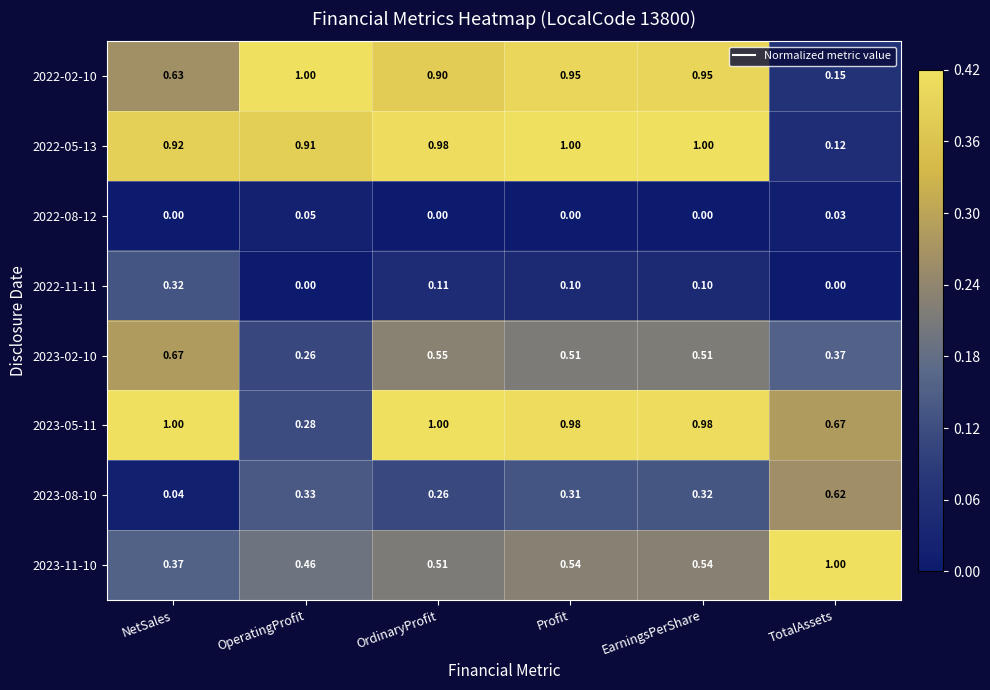

Between NetSales and EarningsPerShare, which series saw the biggest shift?

2022-02-10